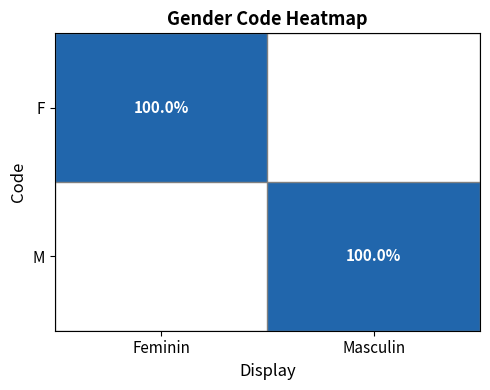

Which category has the lowest value across all series?

Masculin